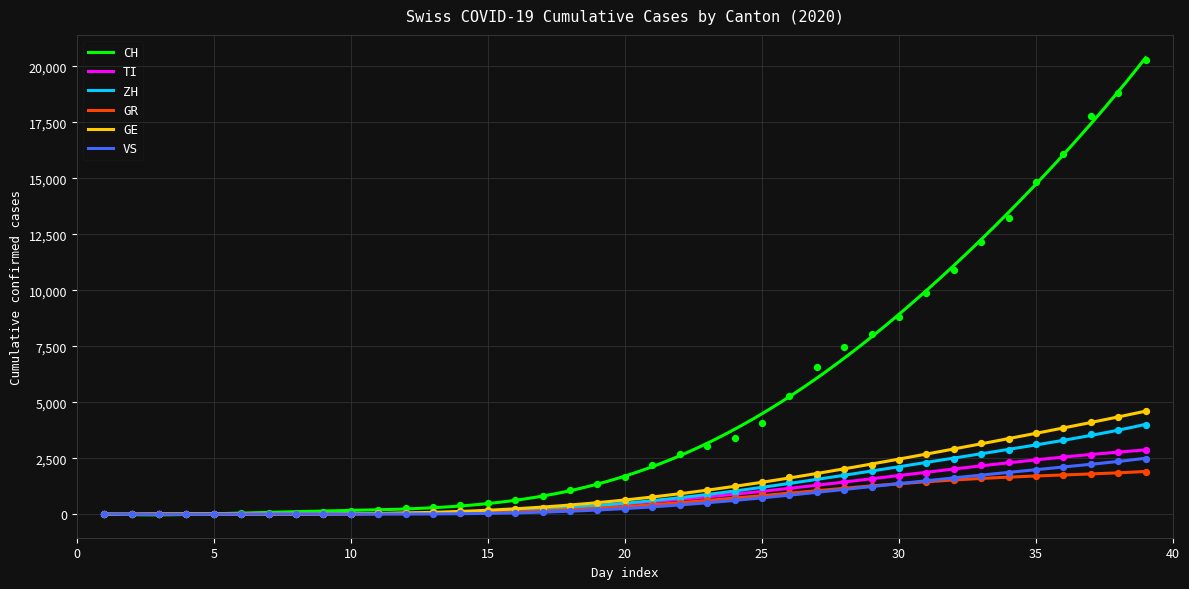

Which series has the largest total across all categories?

CH